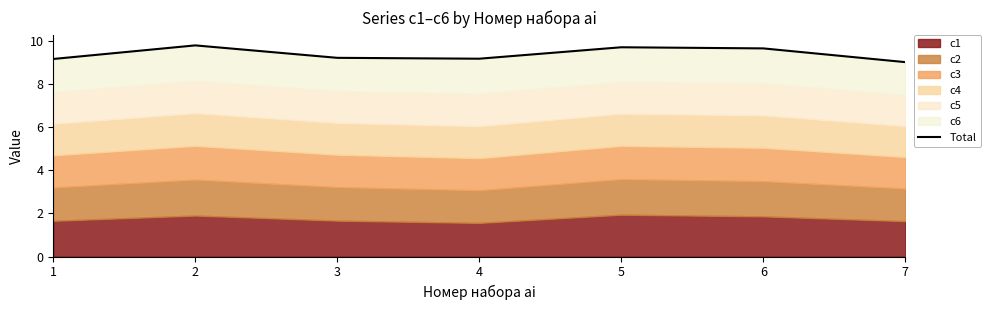

Rank the categories by value from lowest to highest.

7, 1, 4, 3, 6, 5, 2